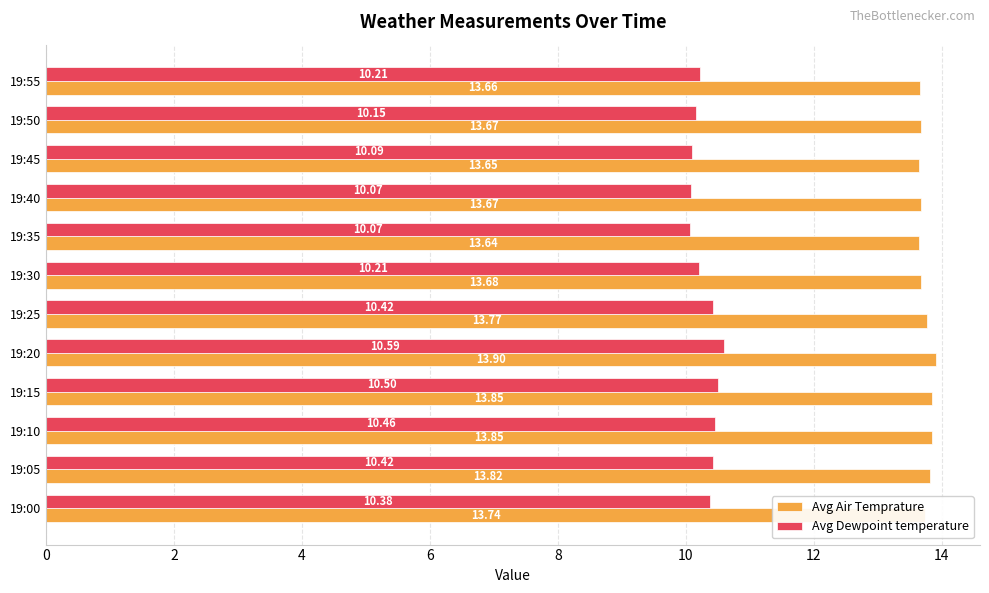

List the series in order of their overall mean, highest first.

Avg Air Temprature, Avg Dewpoint temperature